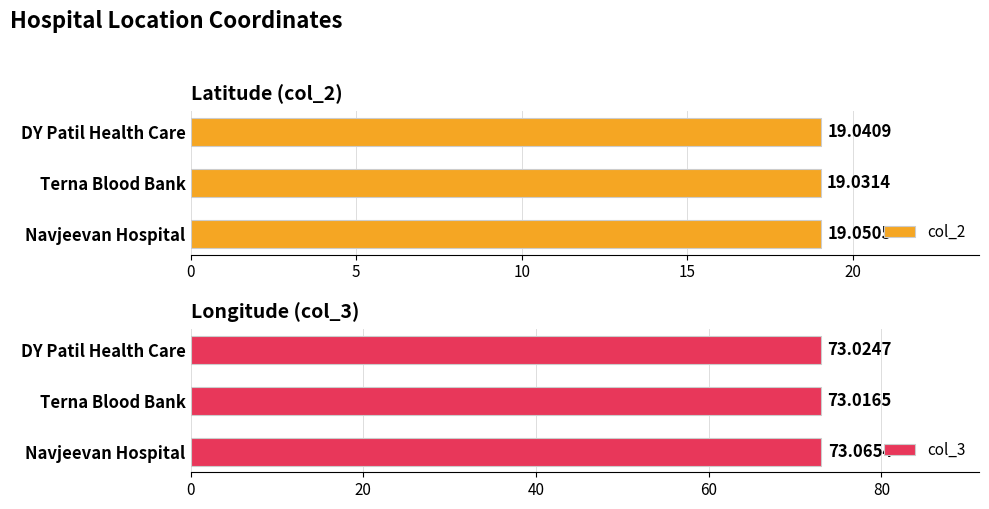

The value of col_3 at Terna Blood Bank is 73.0. True or false?

True